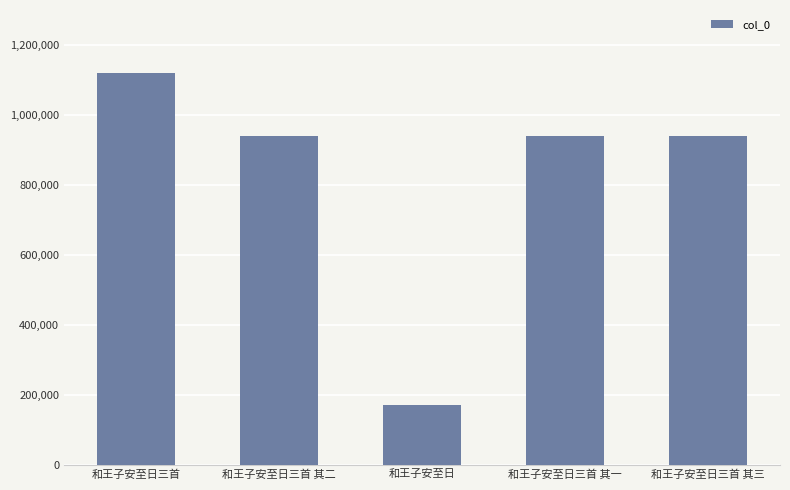

The value at 和王子安至日三首 其一 is 939805. True or false?

True